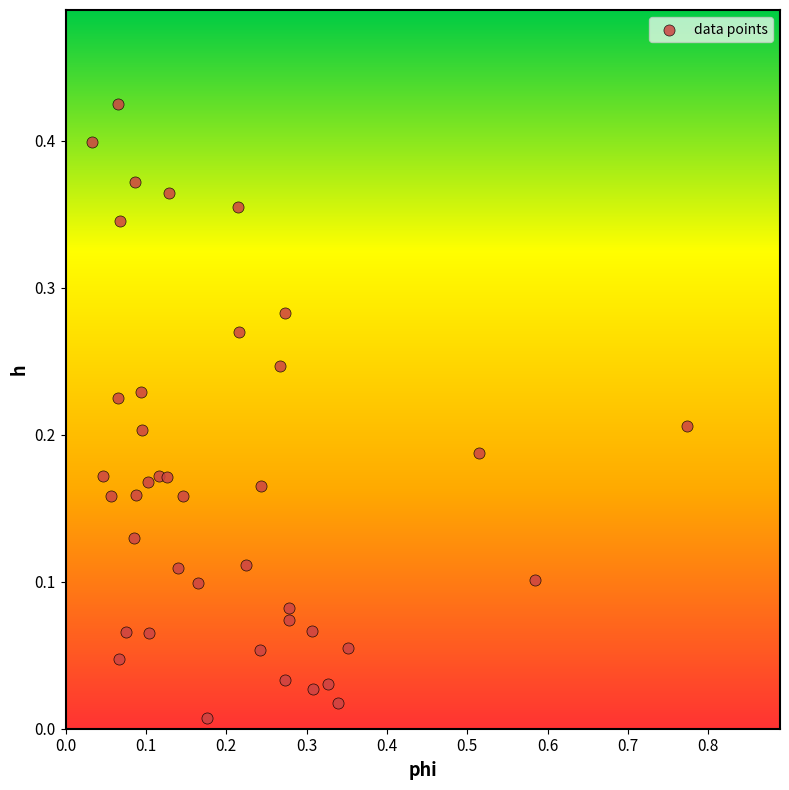

What is the range of X values (max minus min)?

0.7